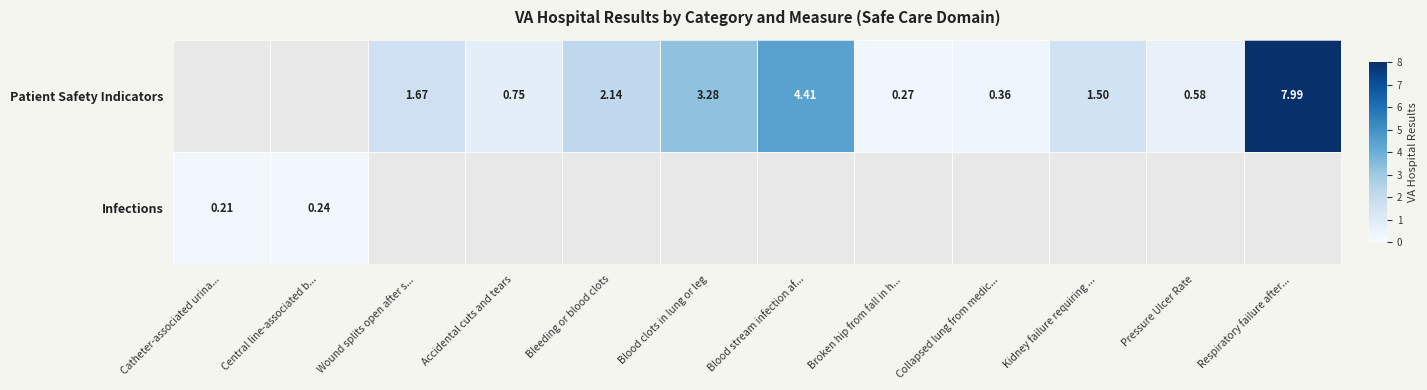

At which label does Patient Safety Indicators first exceed 1?

Wound splits open after s...